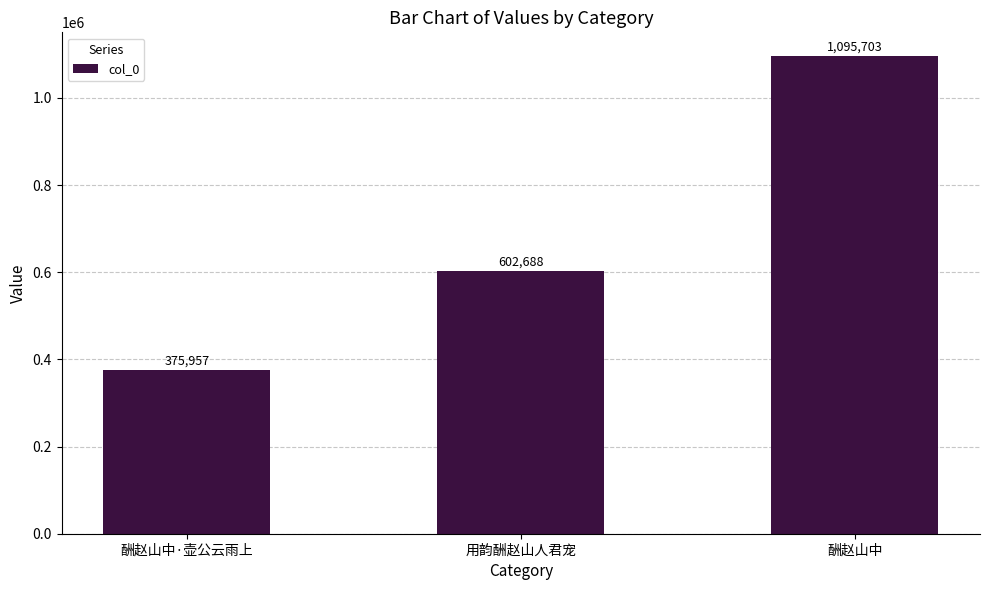

How many categories are shown in the chart?

3